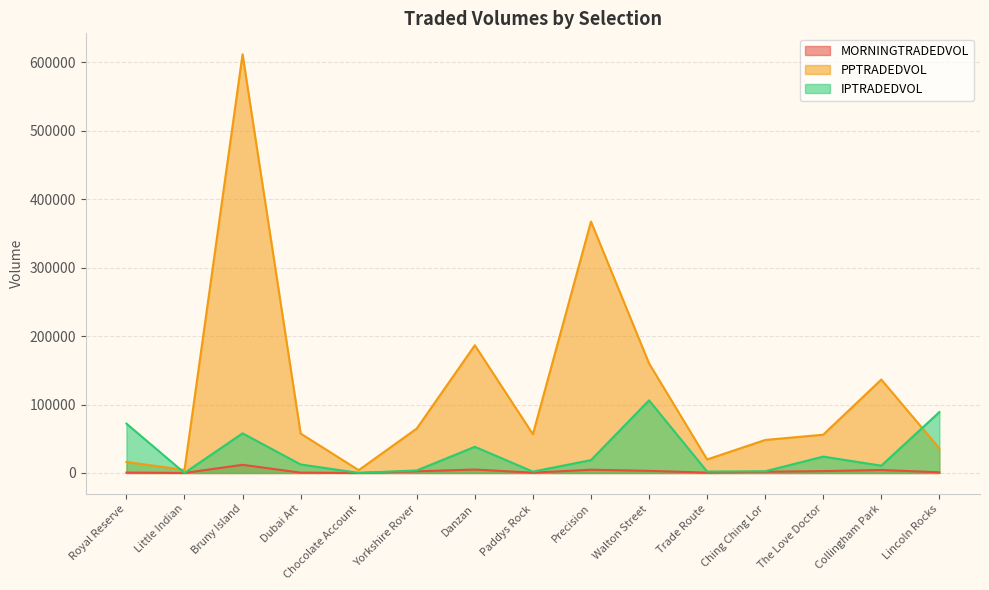

What position from the right is Chocolate Account?

11